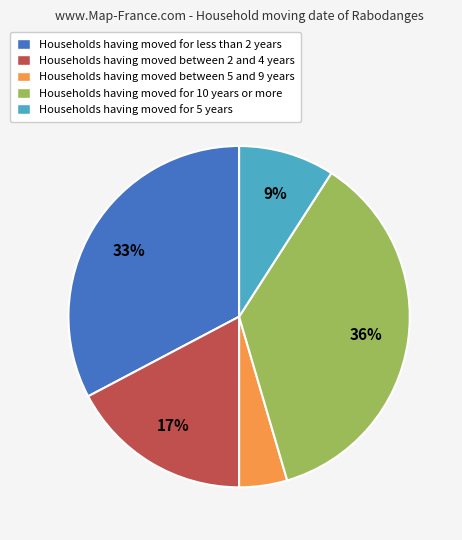

To the nearest percent, what is the average slice percentage?

20%